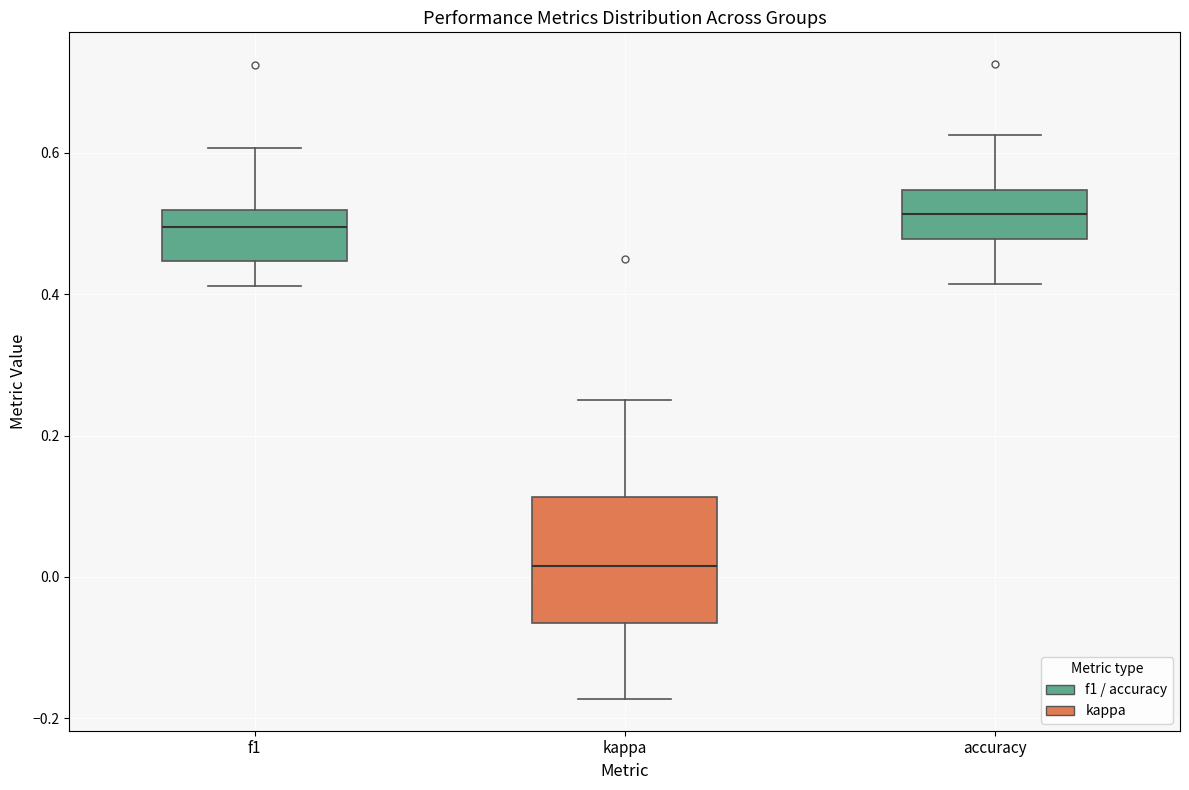

Reading left to right, read every box against the y-axis: the position of its median line, the range the box covers, and the ends of its whiskers. The values are not printed on the chart, so give them approximately, as read against the axis.

f1: median 0.50, box 0.44 to 0.52, whiskers 0.42 to 0.60
kappa: median 0.02, box -0.06 to 0.12, whiskers -0.18 to 0.26
accuracy: median 0.52, box 0.48 to 0.54, whiskers 0.42 to 0.62